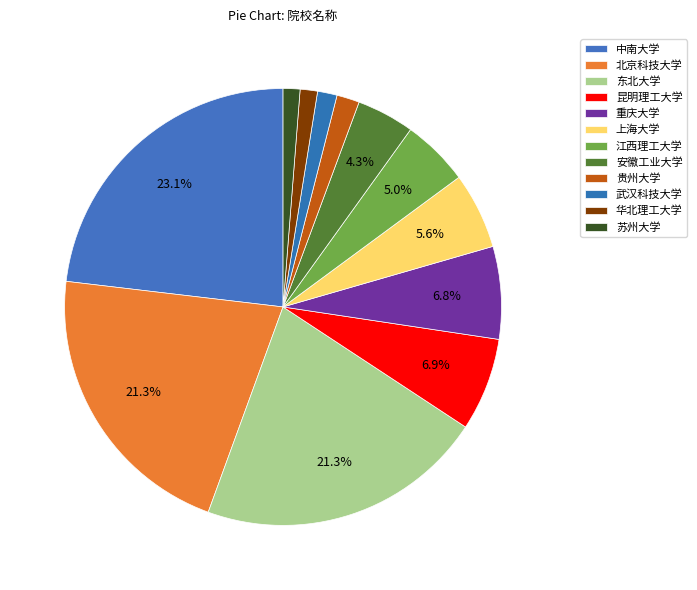

Is the sum of 江西理工大学 and 华北理工大学 greater than half?

No